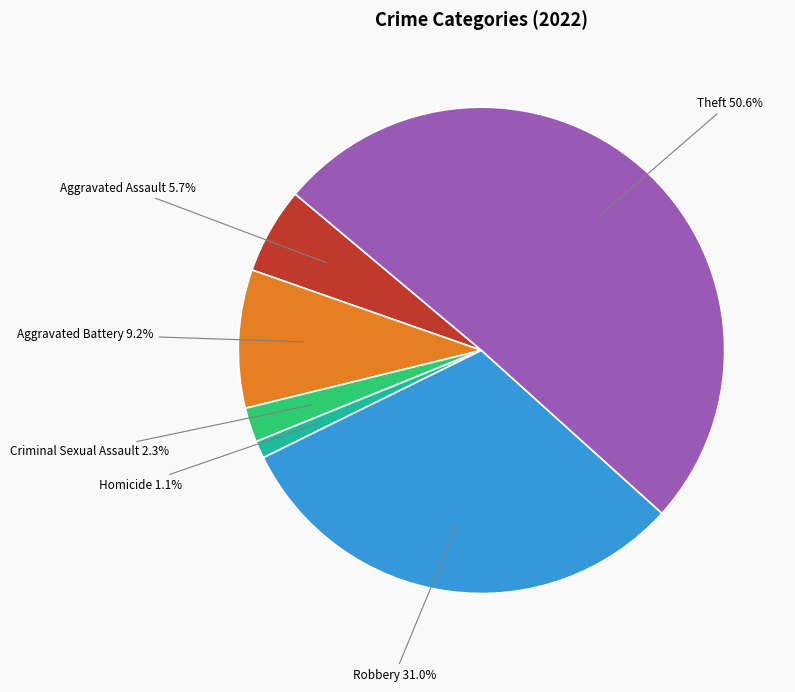

Is there a majority slice in this chart?

Yes